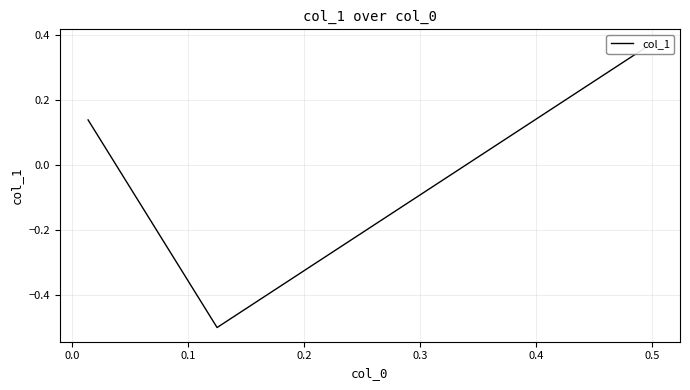

How many values are below 0?

1